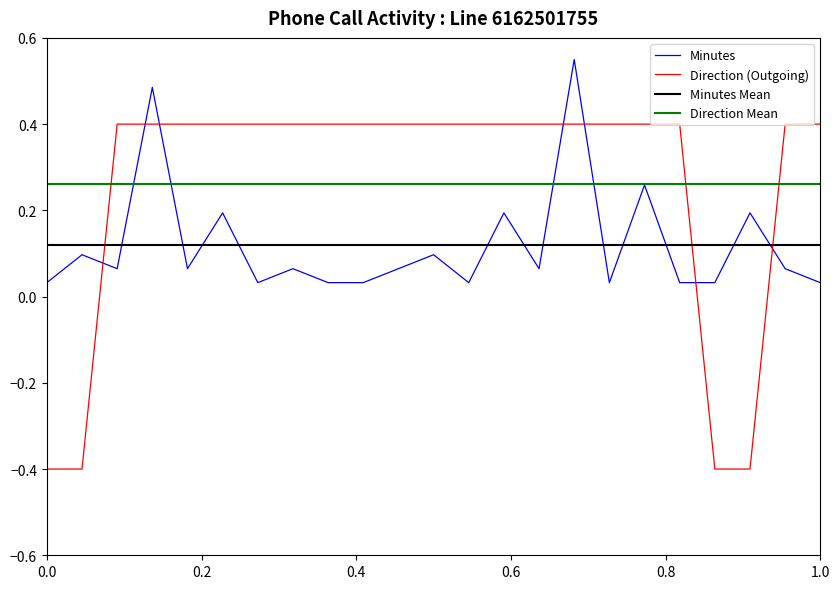

What is the approximate value of OUTGOING at 10/11/2024?

0.4